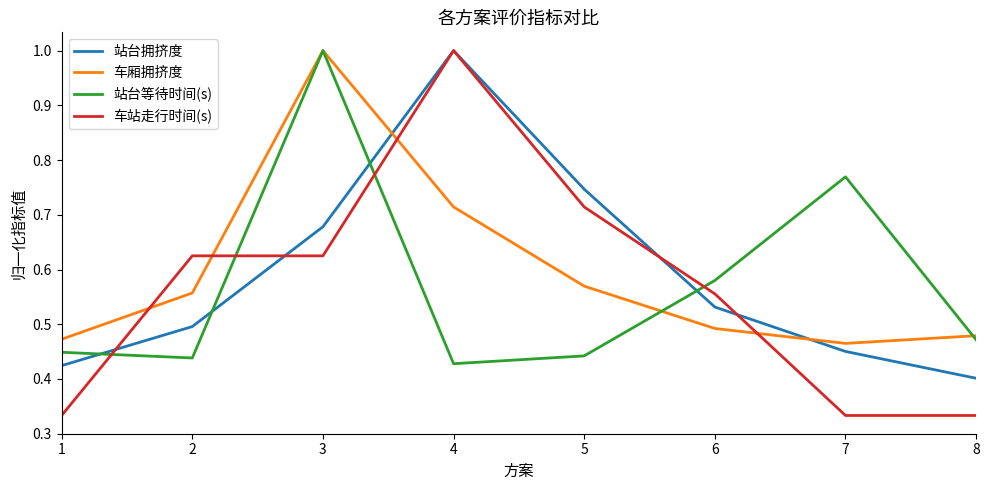

Between which two adjacent categories do 车站走行时间(s) and 站台拥挤度 first intersect?

1 and 2